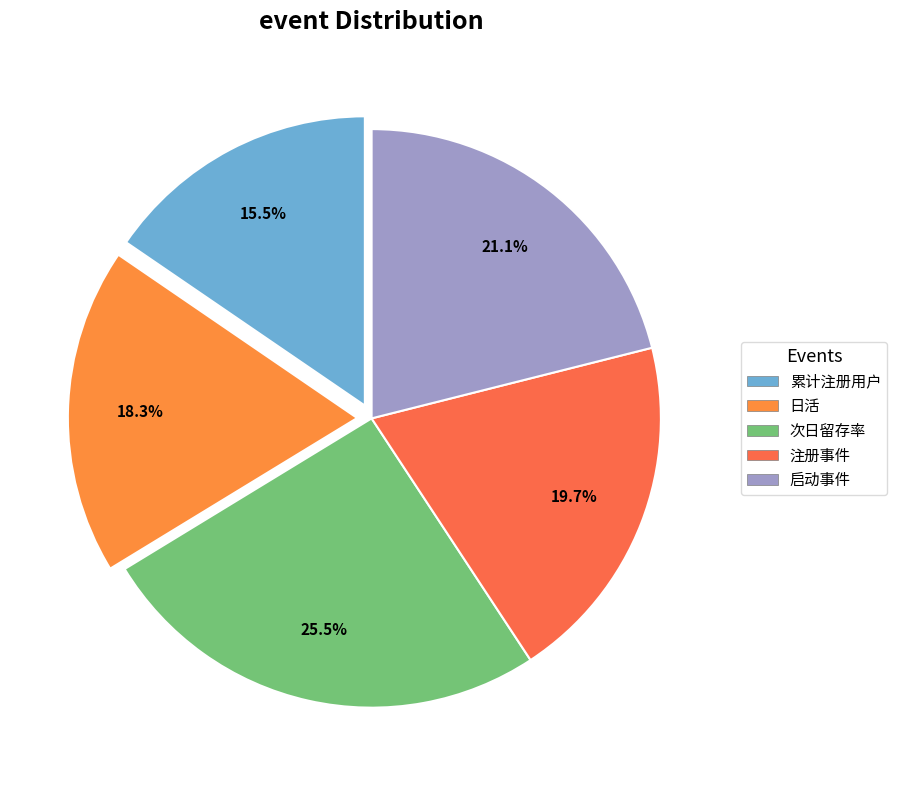

What percentage is the 启动事件 slice, to the nearest percent?

21%